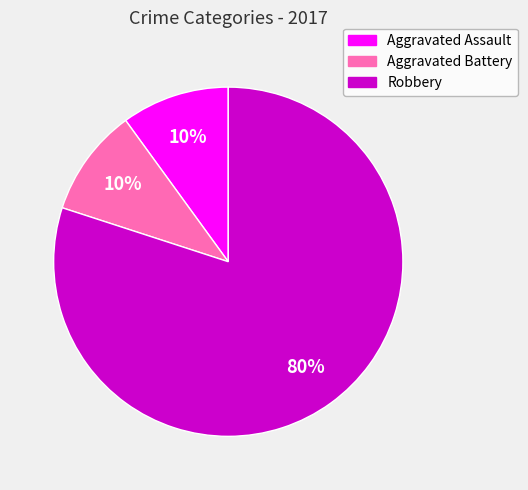

Which category has the biggest portion of the pie?

Robbery